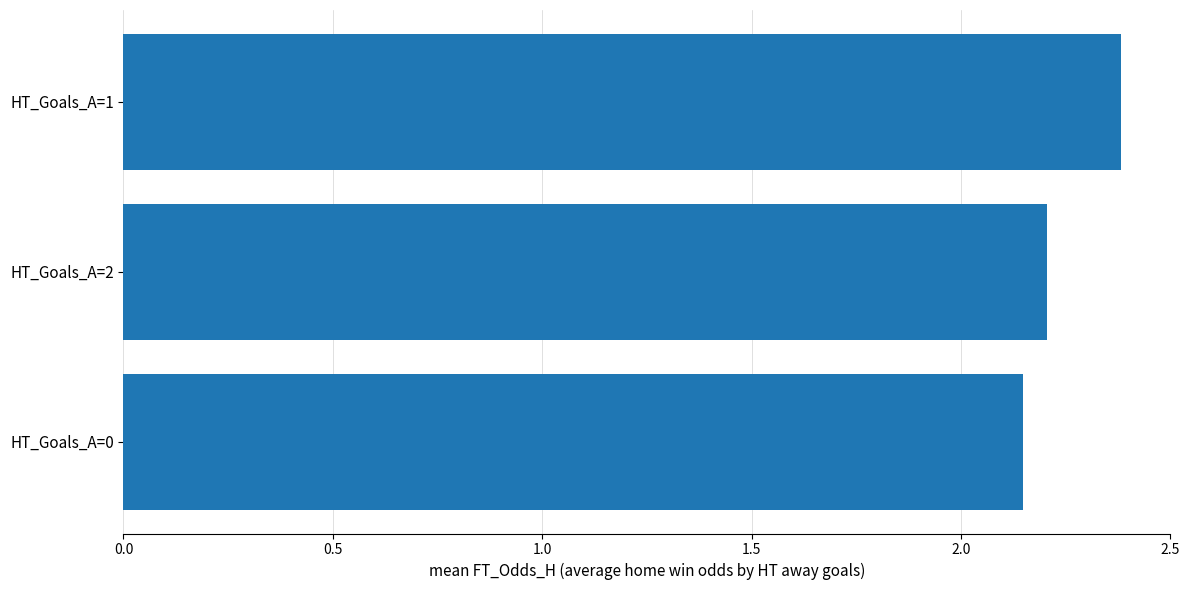

Are the bars grouped side by side (vs. stacked)?

No